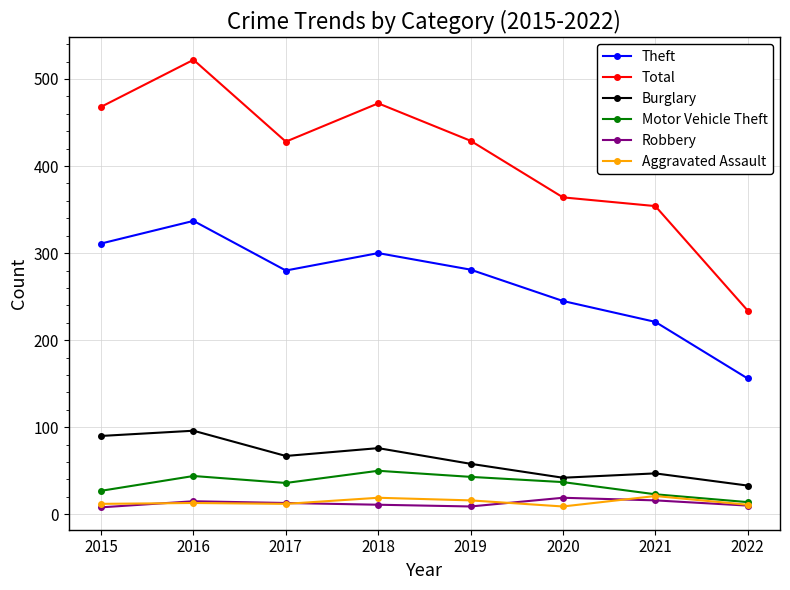

How many values in the Total series are below 429?

4